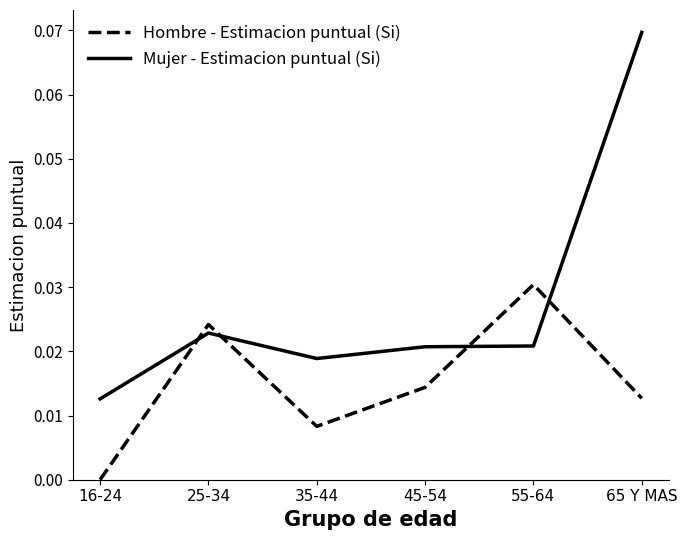

What position from the right is 45-54?

3